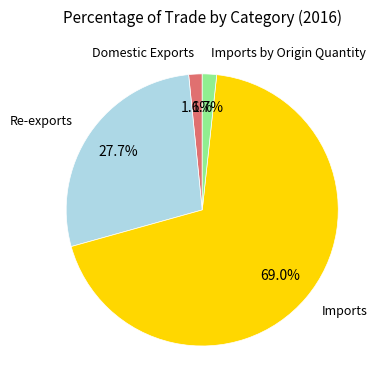

Is there any slice that represents more than half of the pie?

Yes